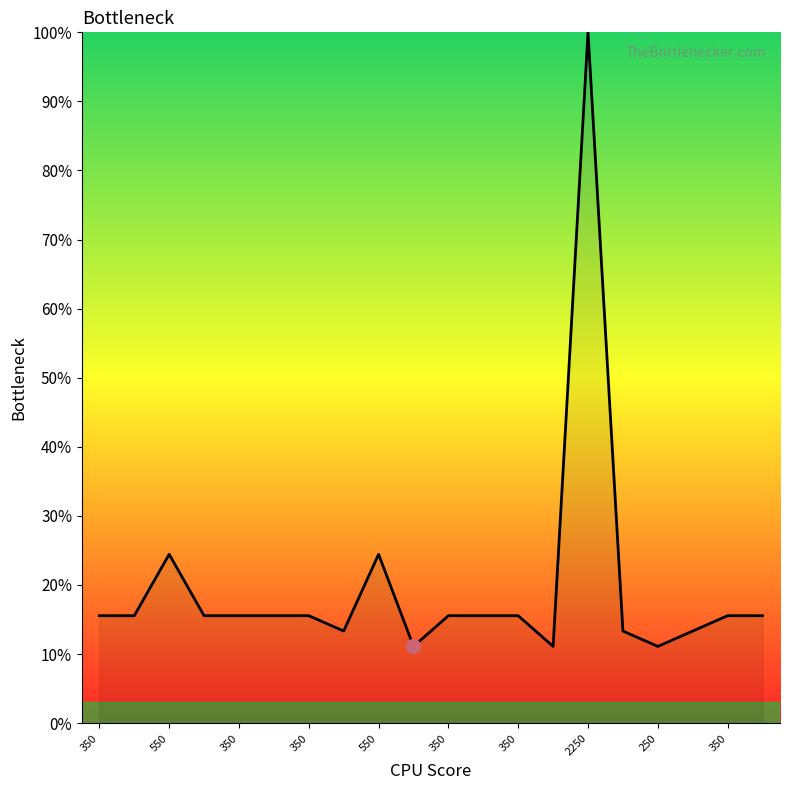

What is the difference between the maximum and minimum values?

88.9